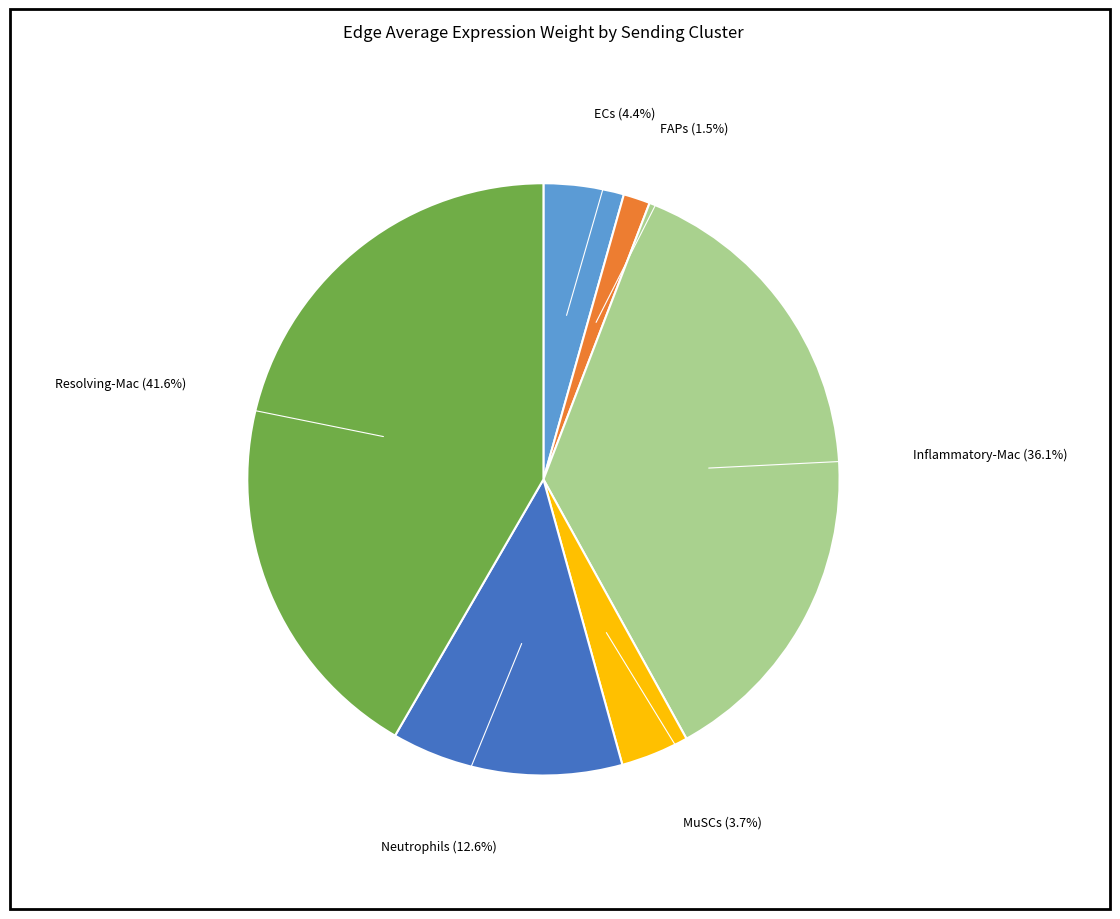

Which has a higher value, MuSCs or Resolving-Mac?

Resolving-Mac